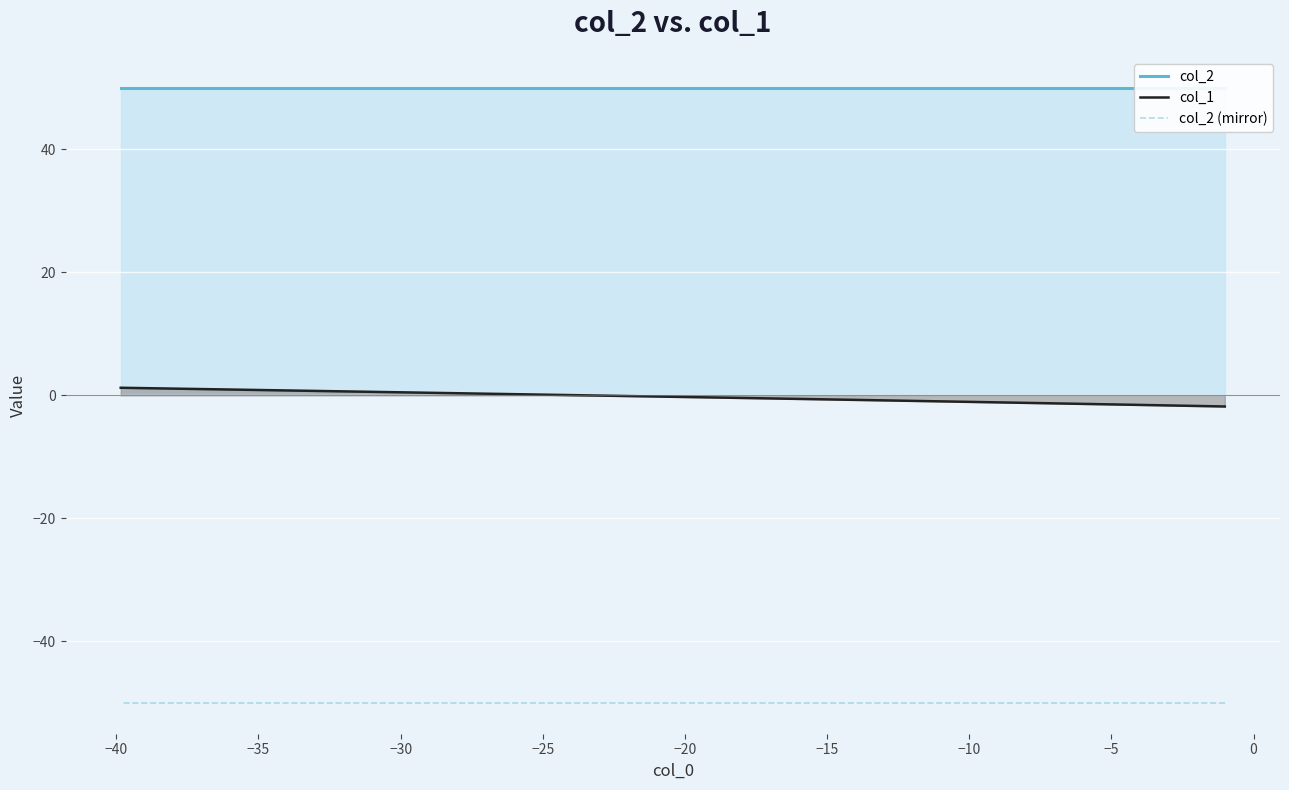

Is it true that col_1 equals -2.7 at −30?

False